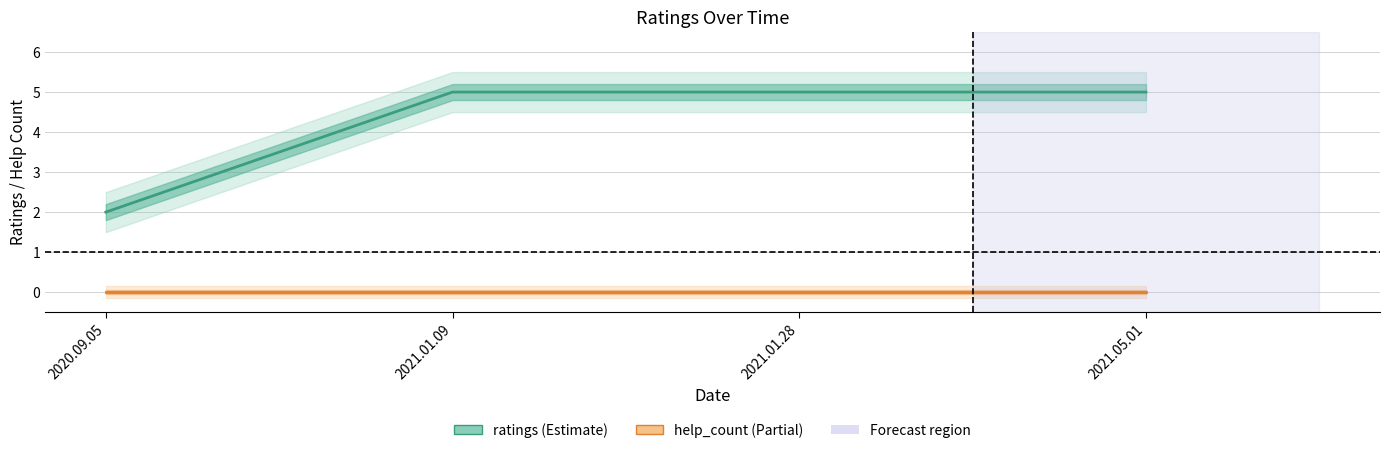

What is the difference between the highest and lowest values at 2021.01.09?

5